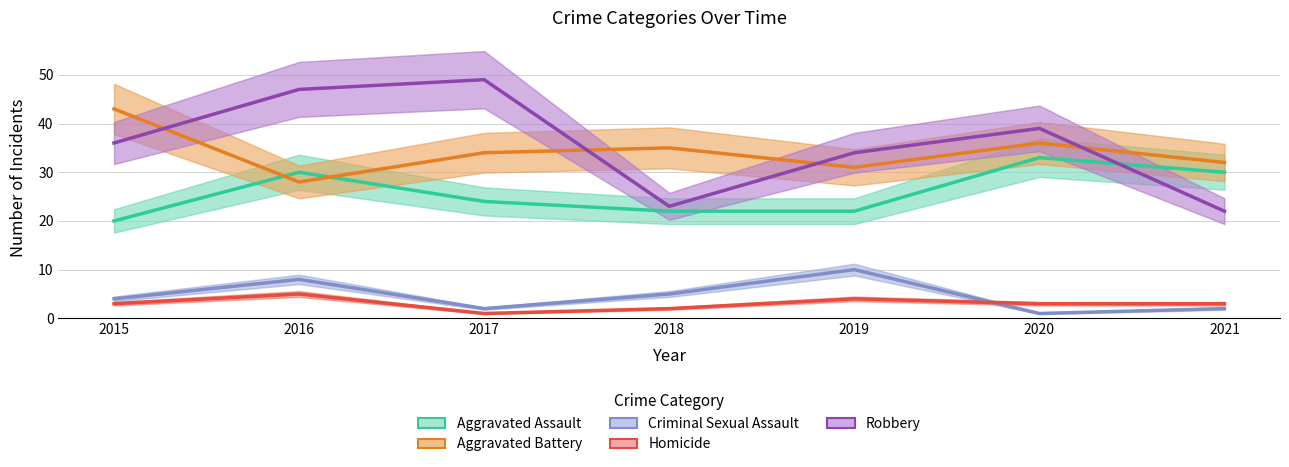

Reading left to right, what are all the values shown in this chart?

Aggravated Assault: 20	30	24	22	22	33	30
Aggravated Battery: 43	28	34	35	31	36	32
Criminal Sexual Assault: 4	8	2	5	10	1	2
Homicide: 3	5	1	2	4	3	3
Robbery: 36	47	49	23	34	39	22